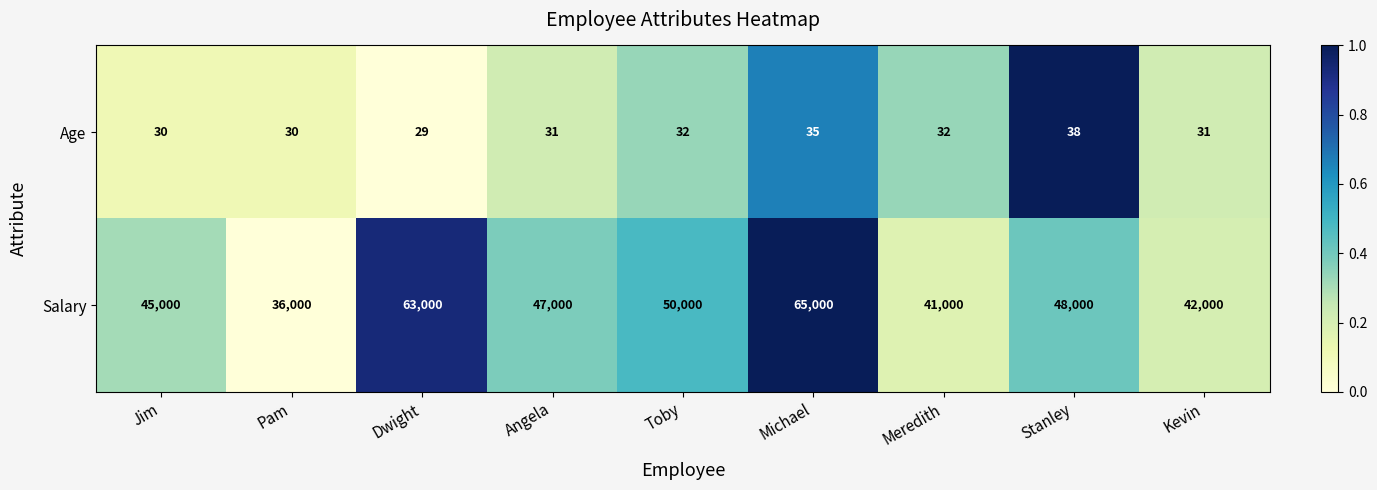

True or false: Salary has a value of 63000 at Dwight.

True